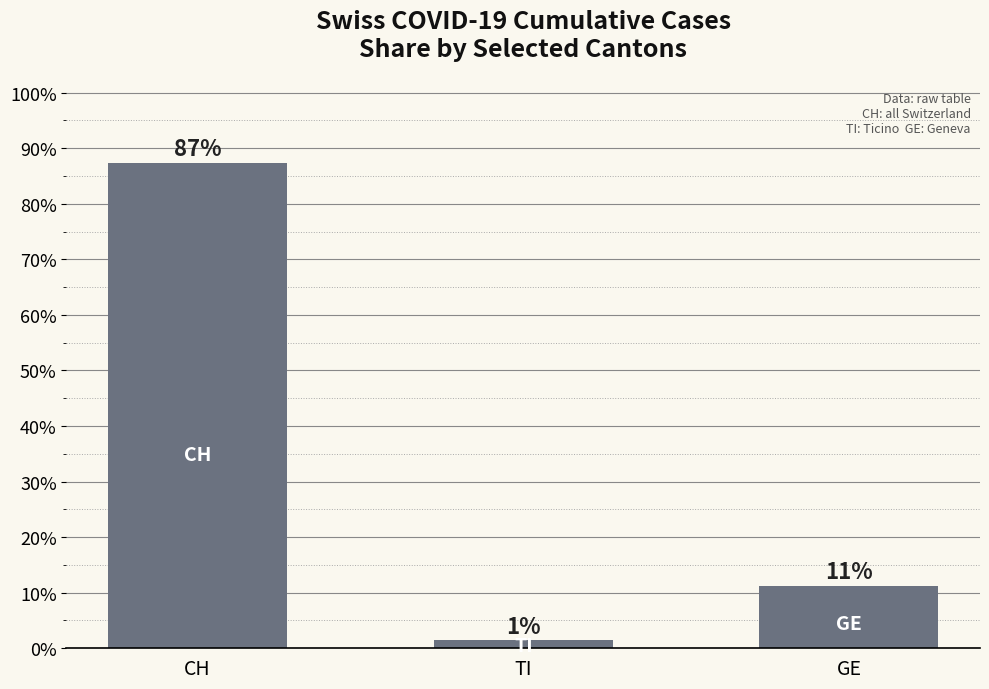

How many bars are there in total?

3